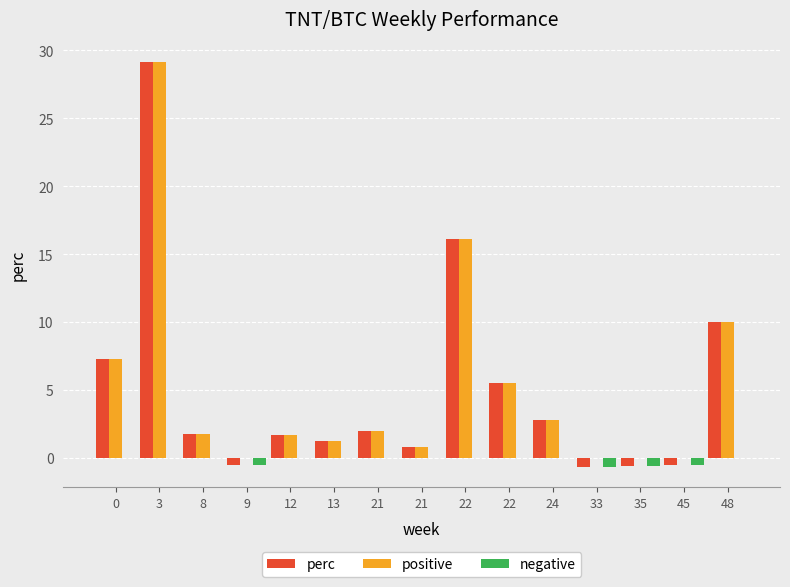

Is it true that positive equals 1.7 at 12?

True